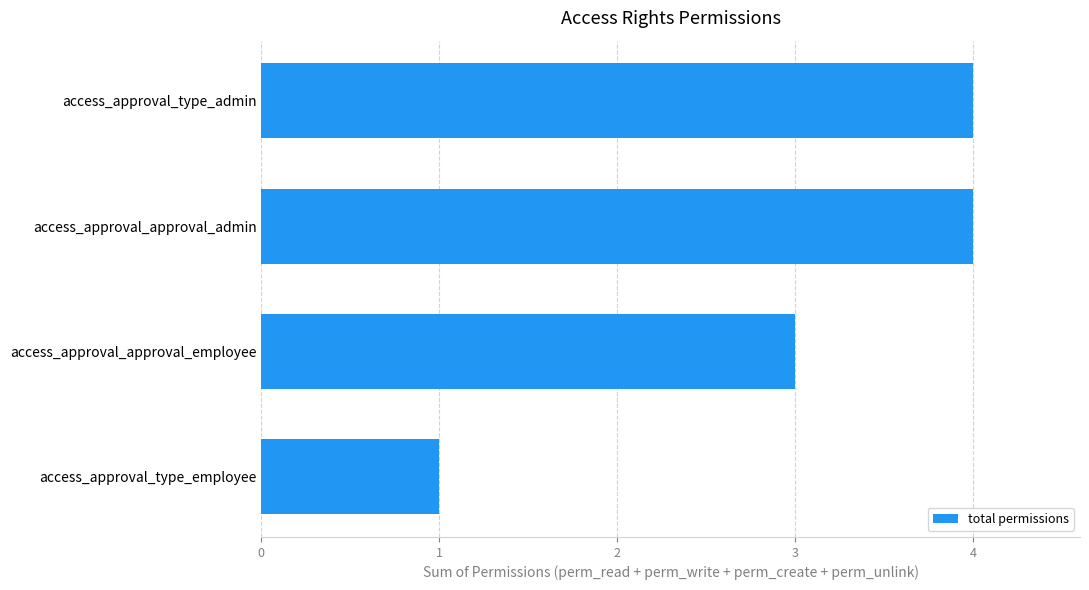

True or false: the data shows 7 at access_approval_type_admin.

False